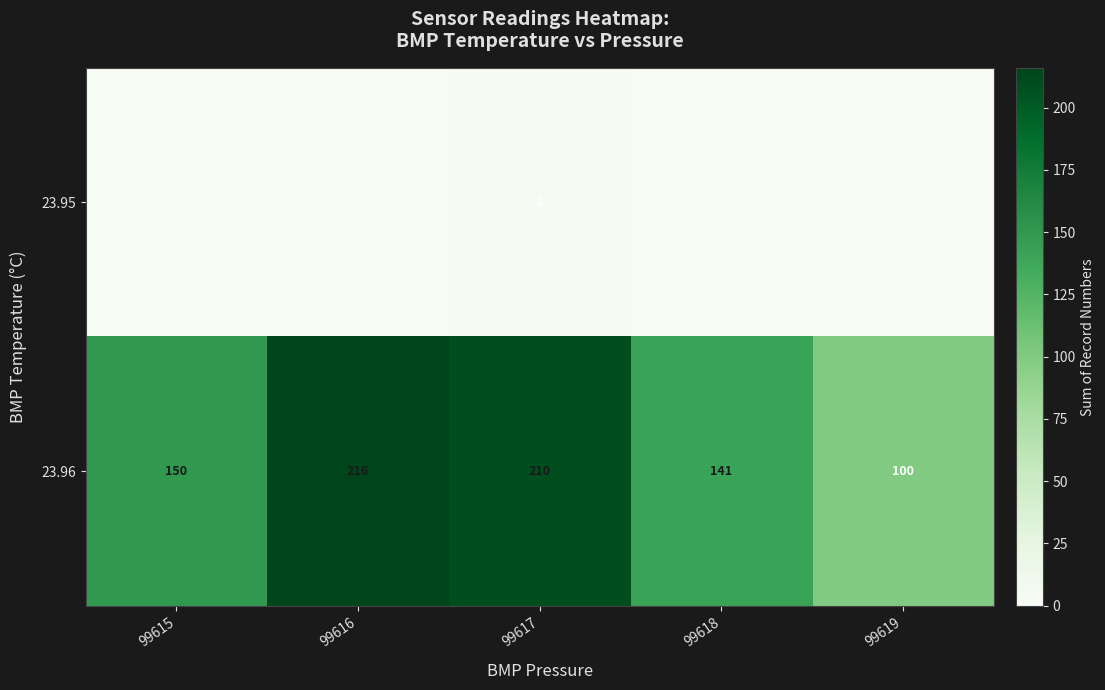

At which category is the sum across all series the highest?

99616